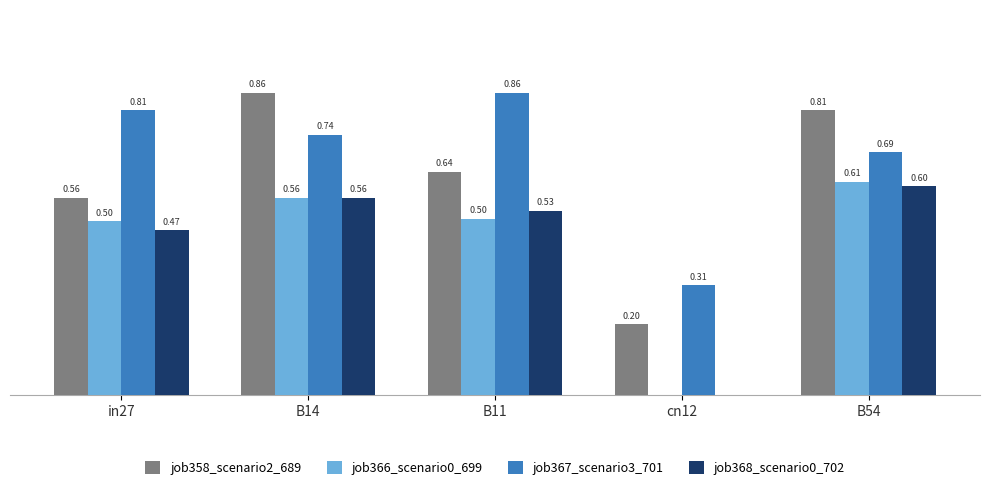

Which series changed the most between in27 and B14?

job358_scenario2_689